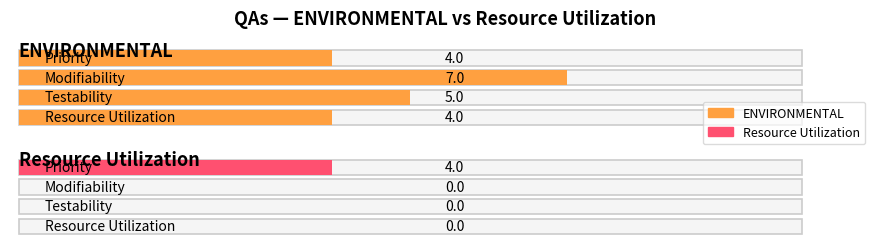

List the series in order of their overall mean, lowest first.

Resource Utilization, ENVIRONMENTAL